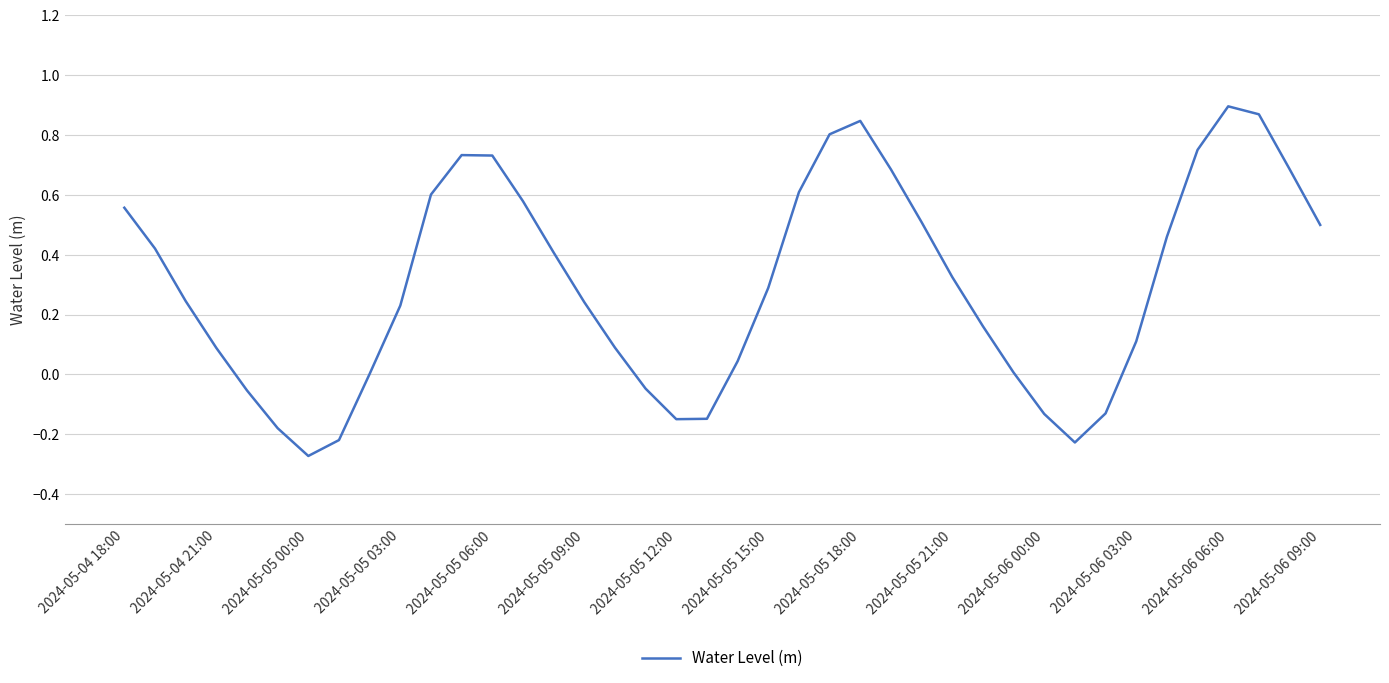

What is the difference between the maximum and minimum values?

1.2